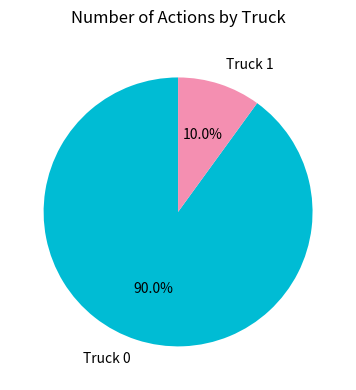

To the nearest percent, what is the combined percentage of Truck 1 and Truck 0?

100%